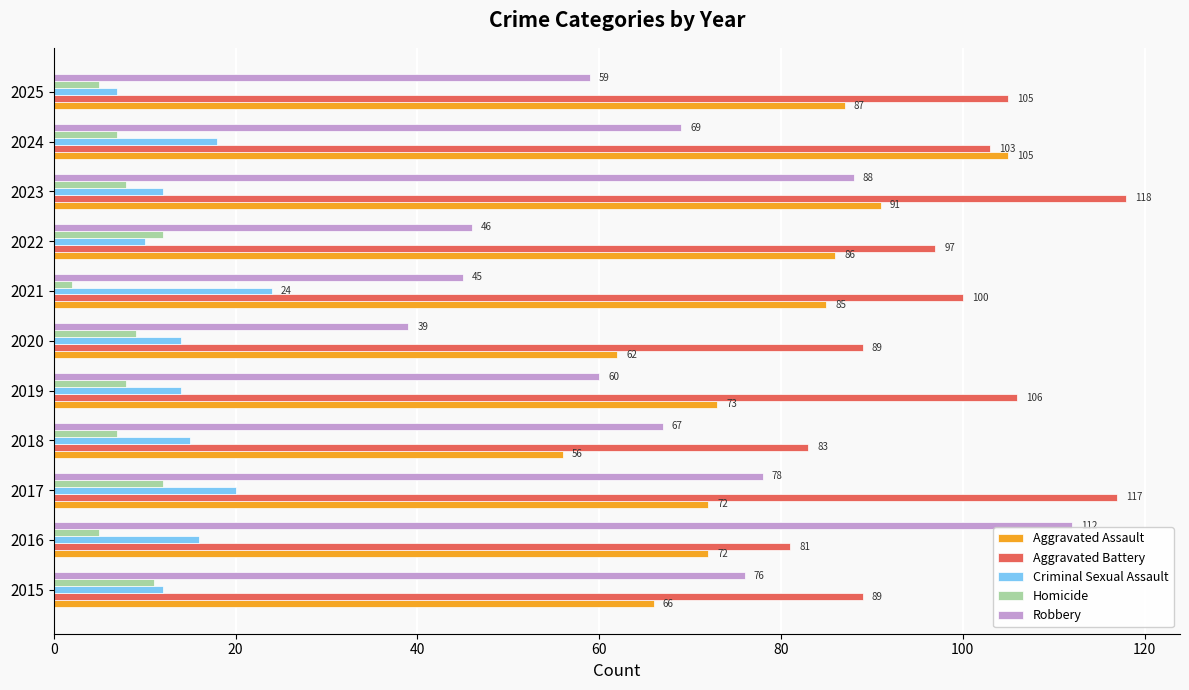

At which category does the chart reach its minimum across all series?

2021